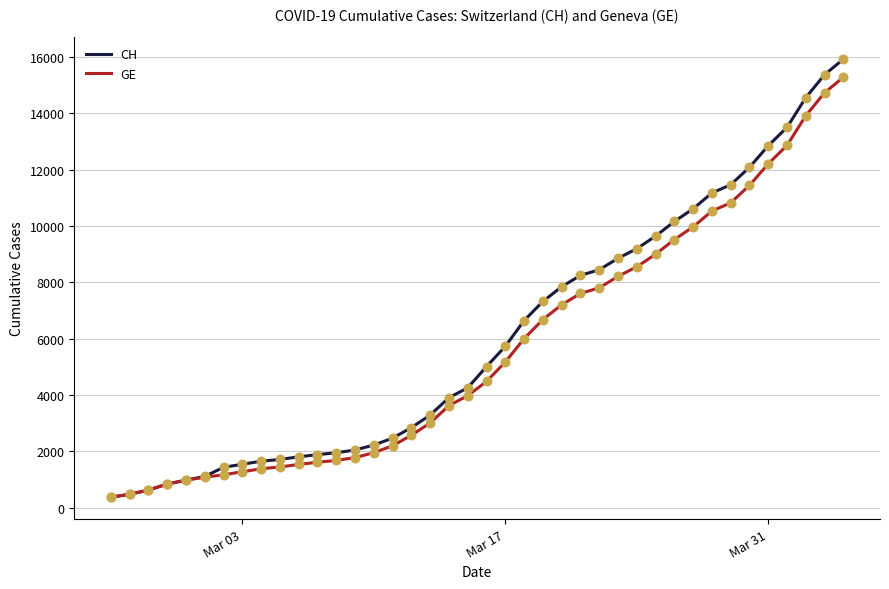

What are all the series names shown in the legend?

CH, GE